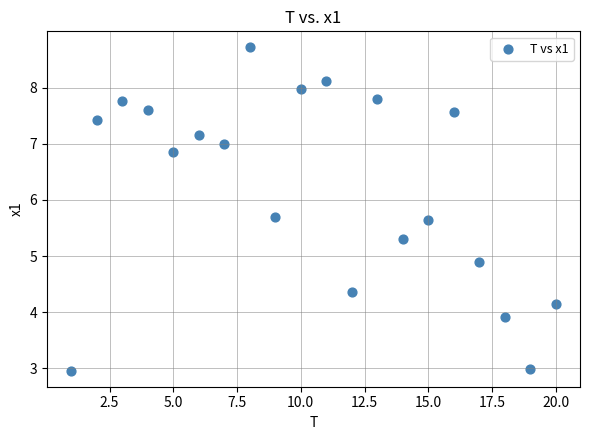

What Y value in the scatter plot is closest to 5?

4.9